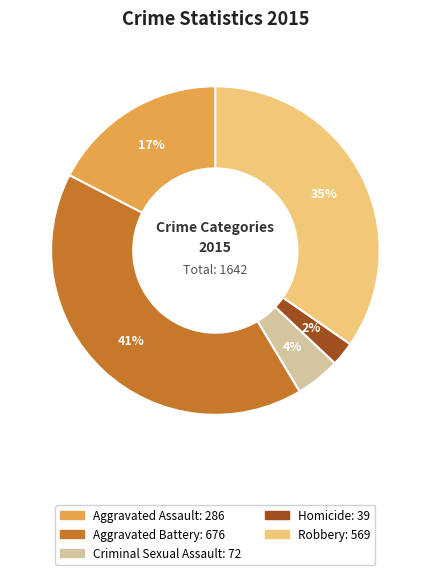

To the nearest percent, what is the combined percentage of Homicide and Robbery?

37%